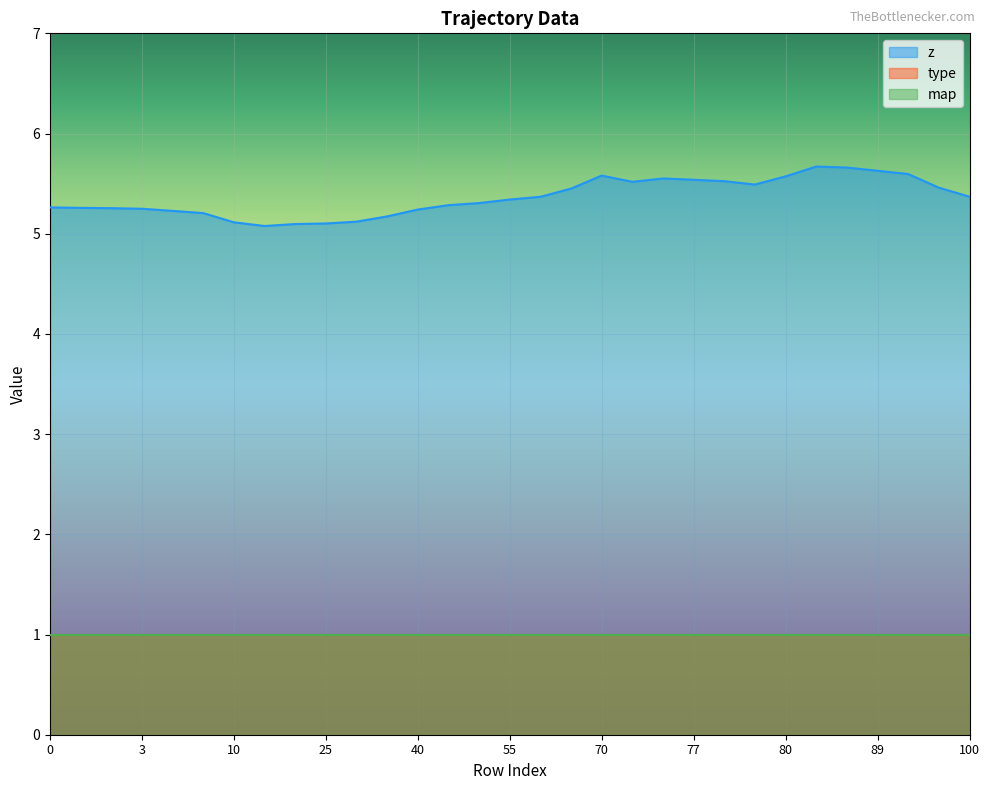

True or false: z has more than 2 points higher than both neighbors.

True